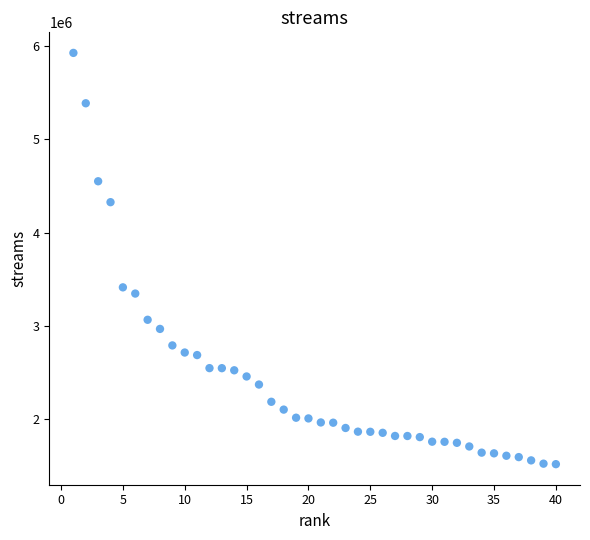

What Y value in the scatter plot is closest to 3724641?

3415855